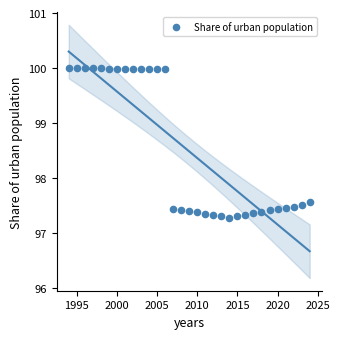

What is the range of Y values (max minus min)?

2.7